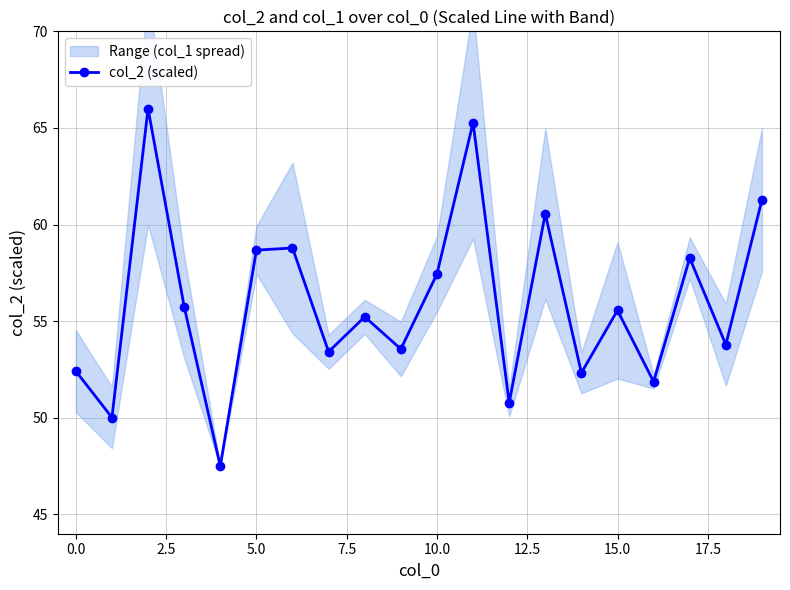

In col_2 (scaled), how many points are lower than both neighbors (excluding endpoints)?

8